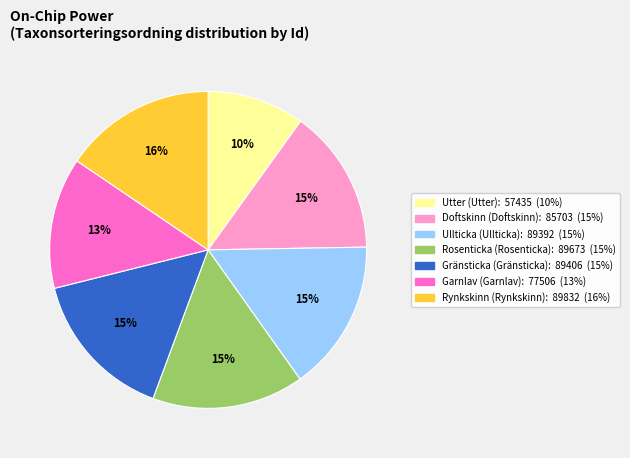

Does any single category account for the majority?

No